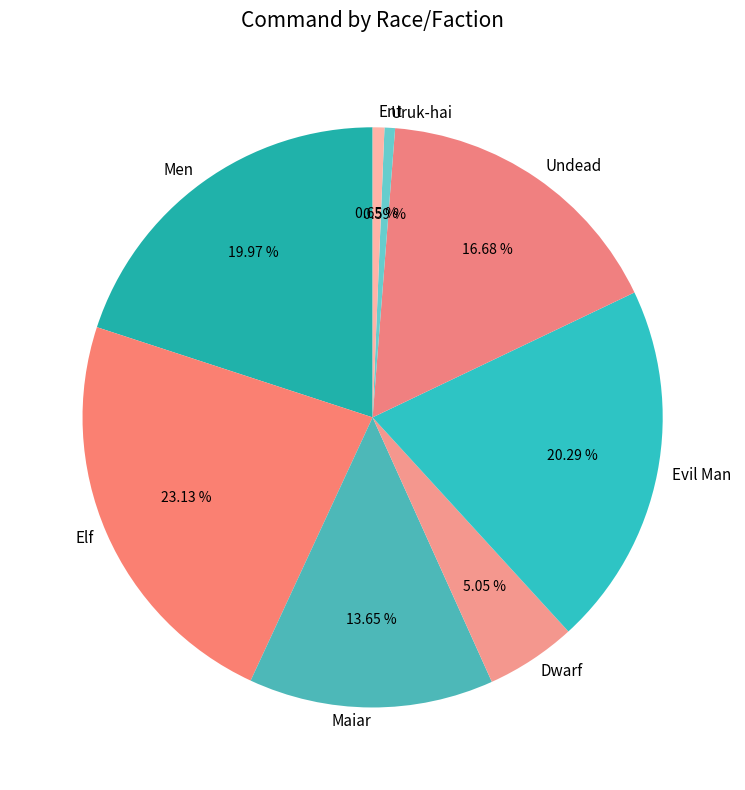

Between Men and Dwarf, which is larger?

Men